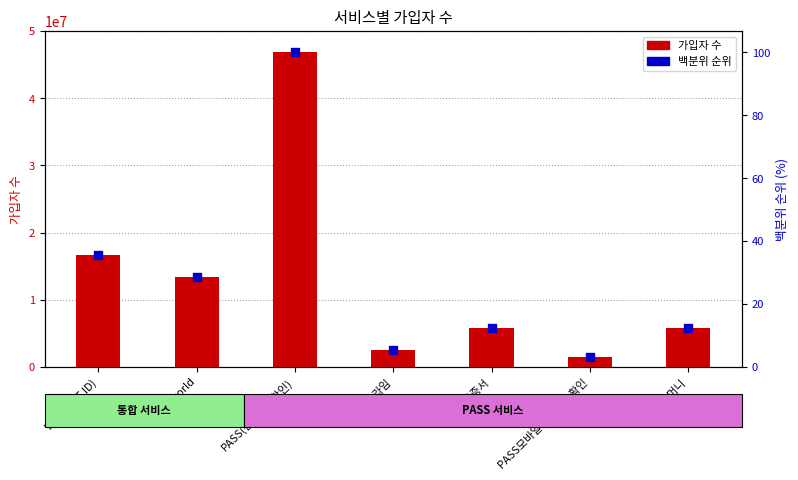

At how many categories does at least one series exceed 13935455?

2